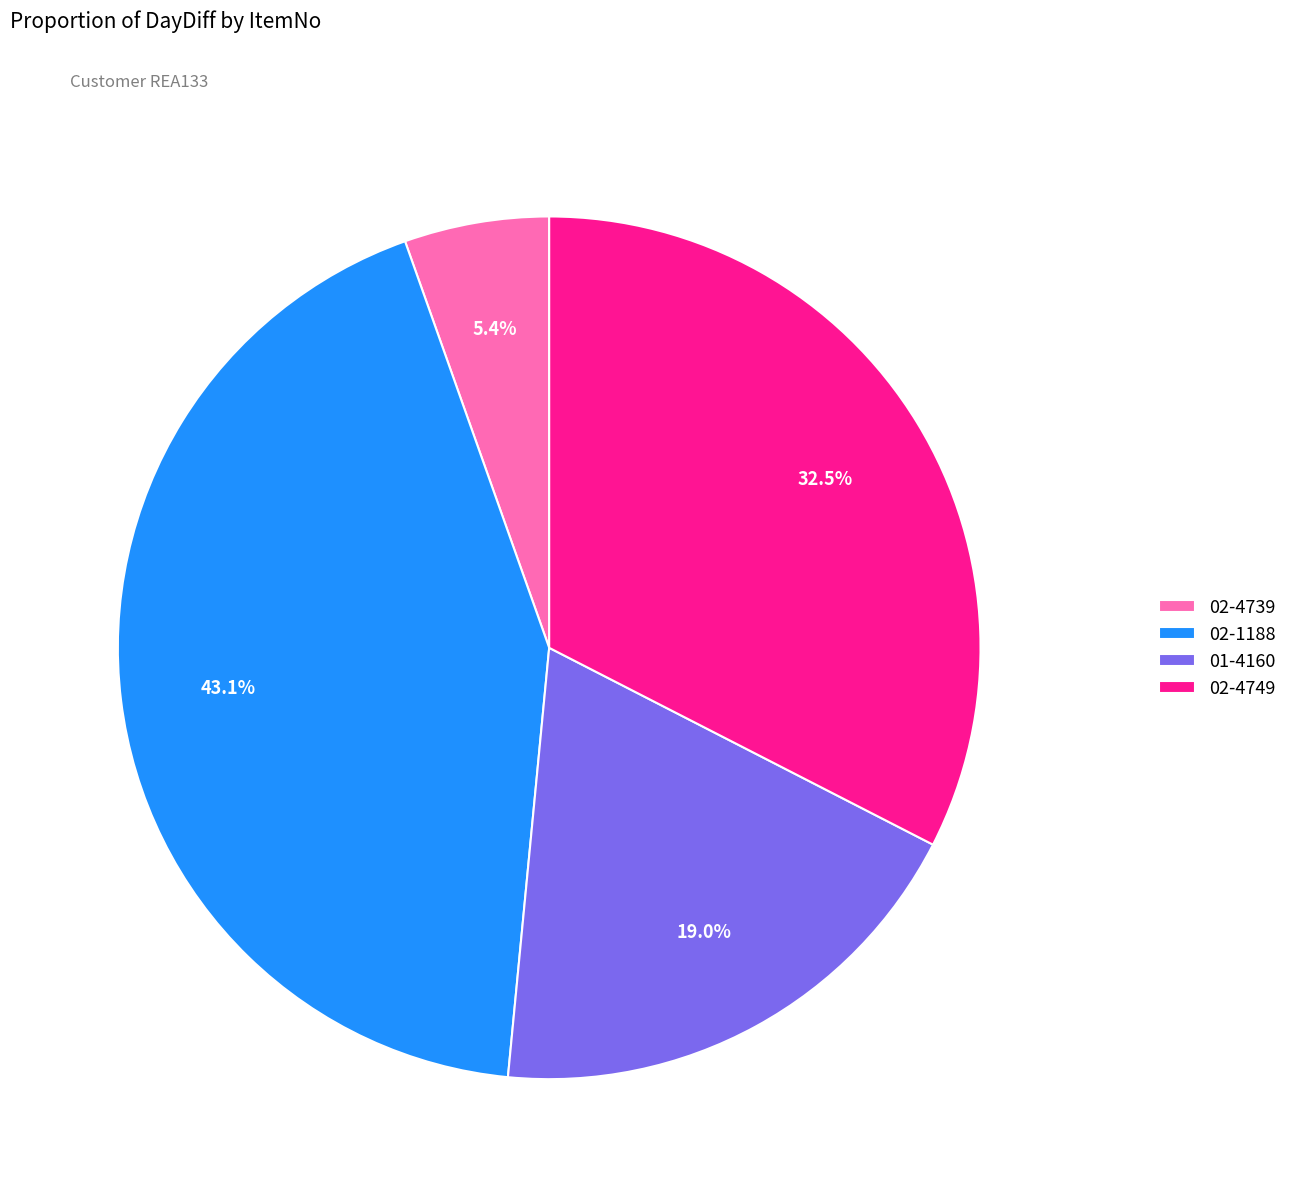

To the nearest percent, what is the combined percentage of 02-1188 and 02-4739?

48%